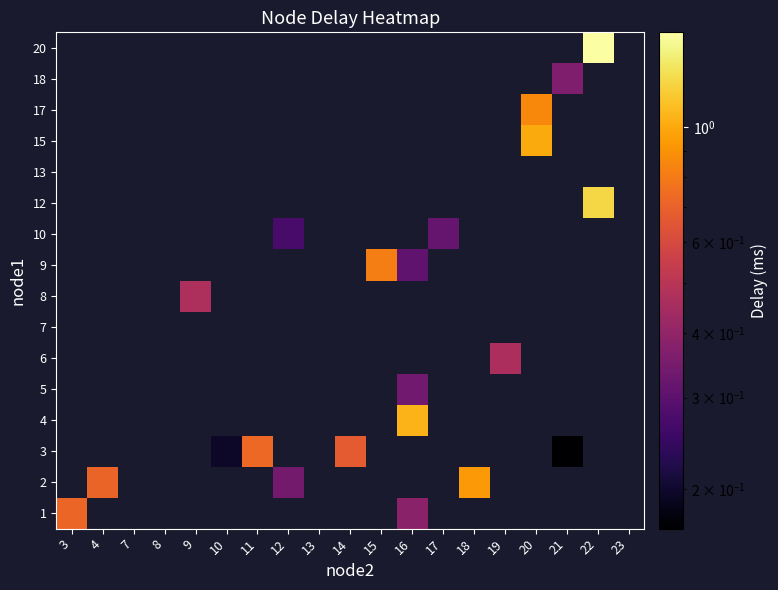

What is the greatest value displayed?

1.5